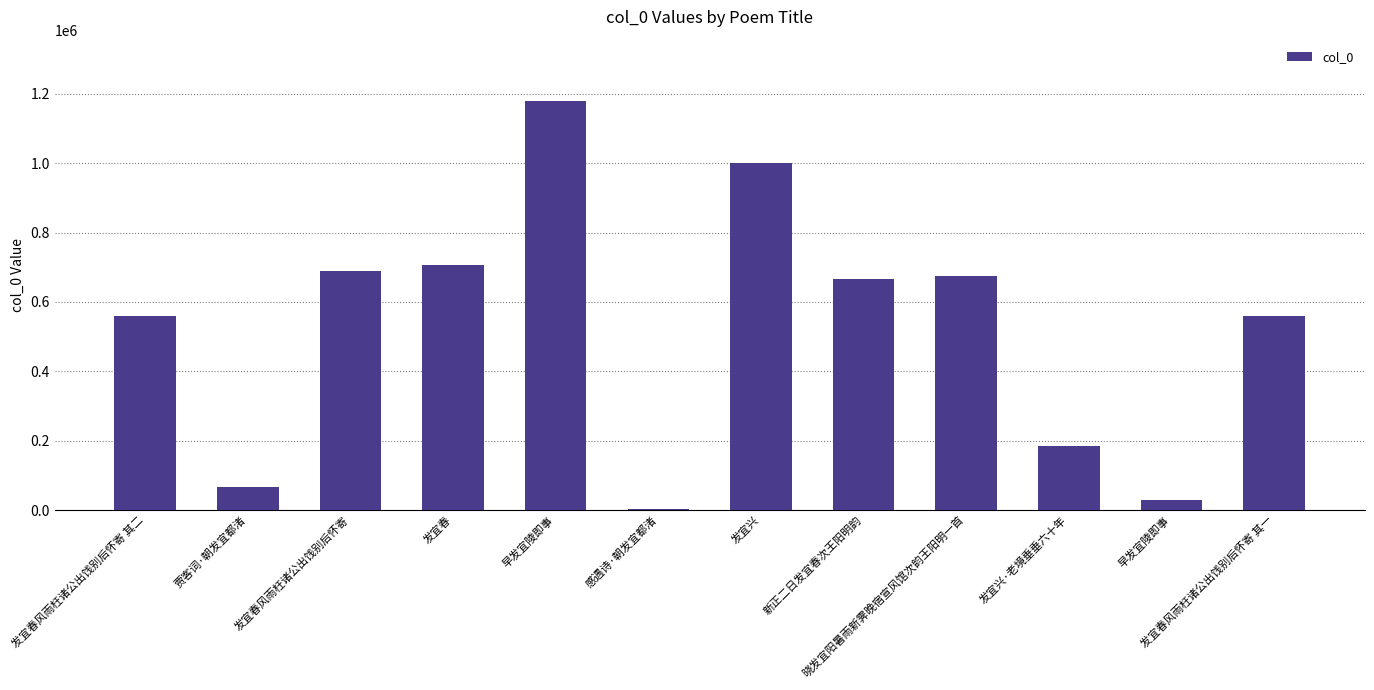

Reading right to left, what are all the values shown in this chart?

发宜春风雨枉诸公出饯别后怀寄 其一=561023	早发宜陵即事=29835	发宜兴·老境垂垂六十年=184725	晓发宜阳暑雨新霁晚宿宣风馆次韵王阳明一首=674359	新正二日发宜春次王阳明韵=667496	发宜兴=1000805	感遇诗·朝发宜都渚=1826	早发宜陵即事=1179706	发宜春=705908	发宜春风雨枉诸公出饯别后怀寄=688601	贾客词·朝发宜都渚=66832	发宜春风雨枉诸公出饯别后怀寄 其二=561024